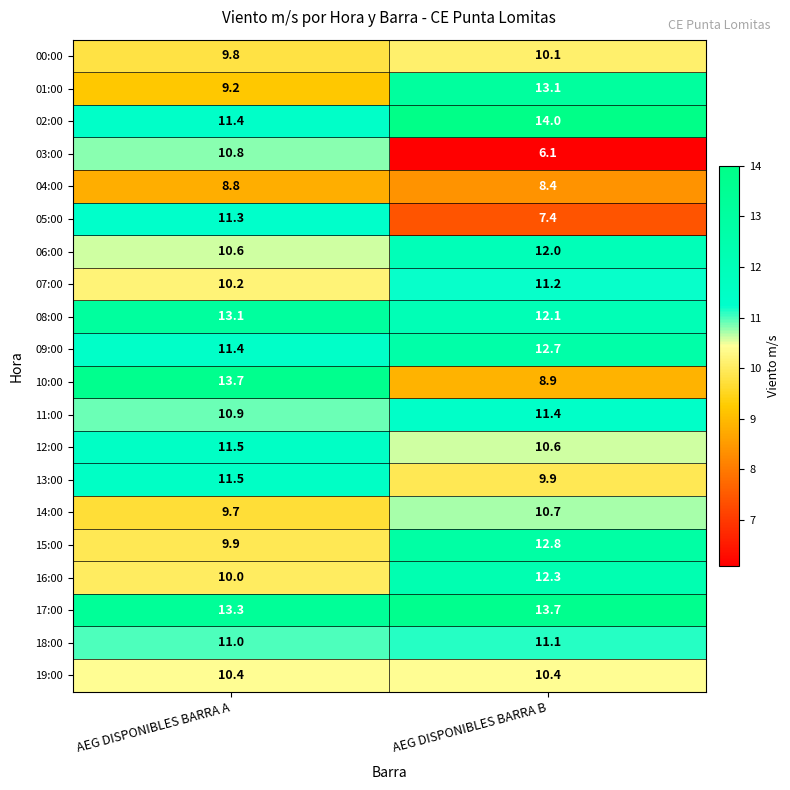

What is the average value of the 11:00 series?

11.2